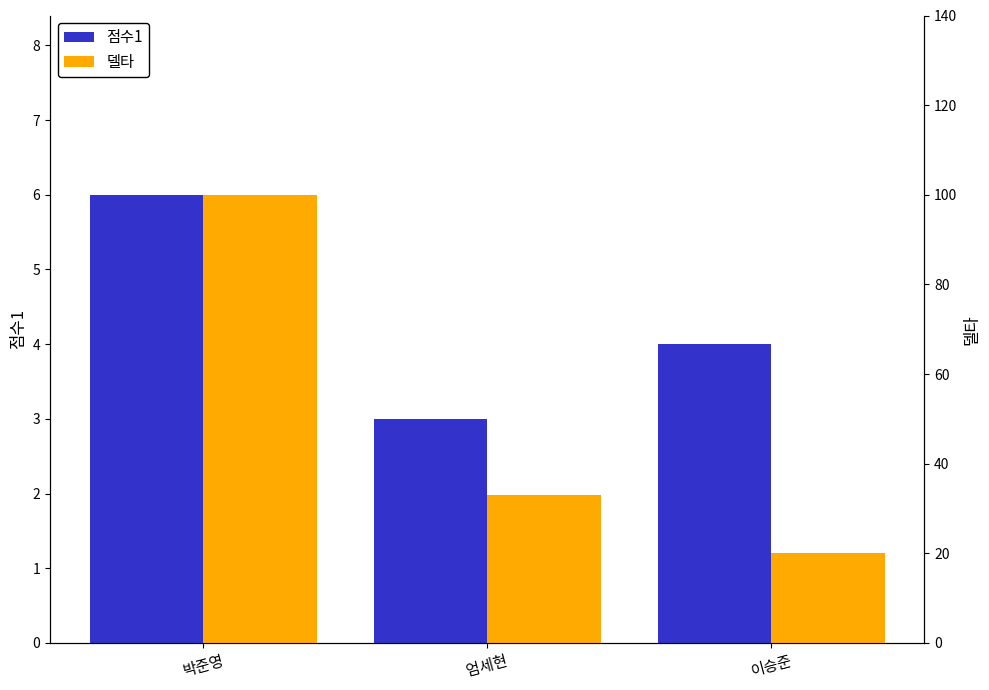

List the series in order of their peak value, lowest first.

점수1, 델타